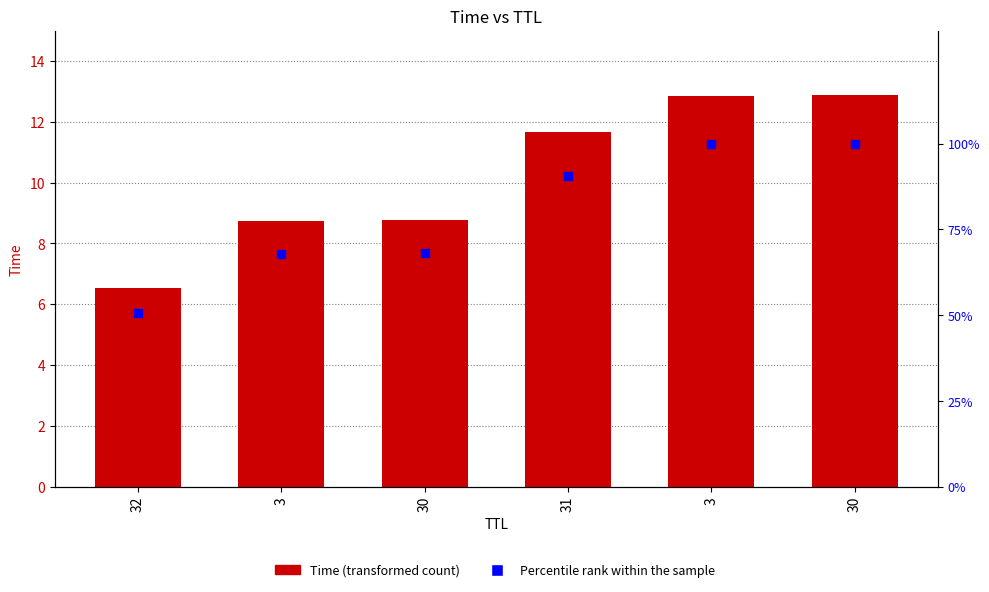

At which category is the sum across all series the highest?

30